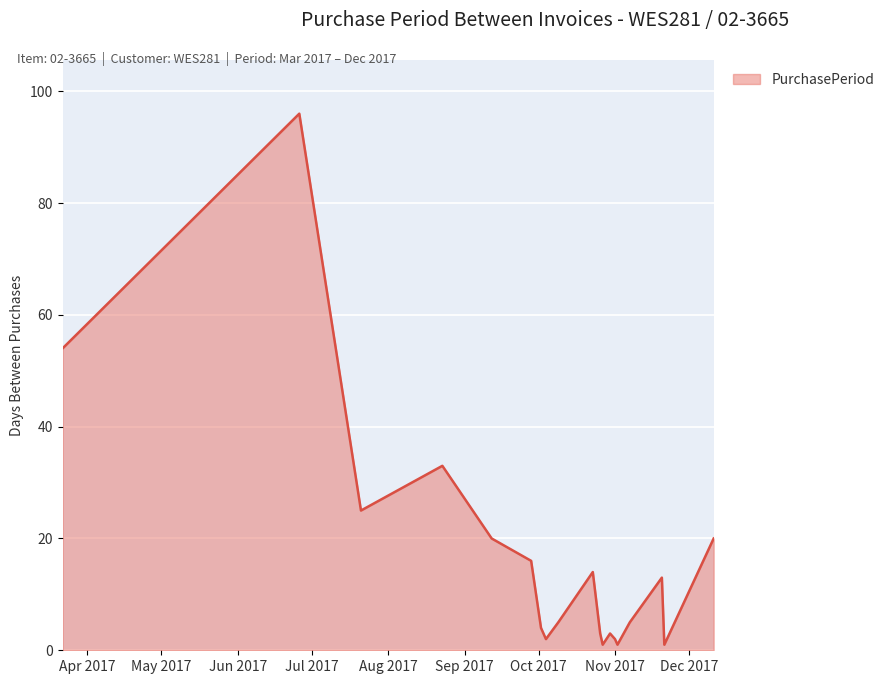

What is the sum of all values?

318